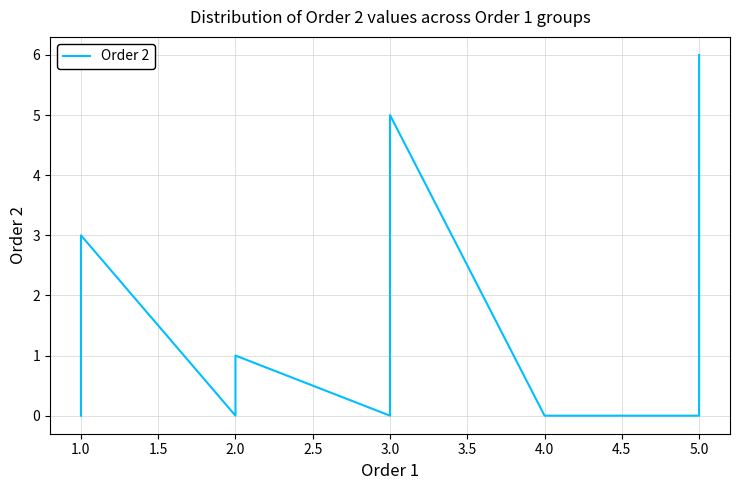

What is the value of the 20th point from the left?

6